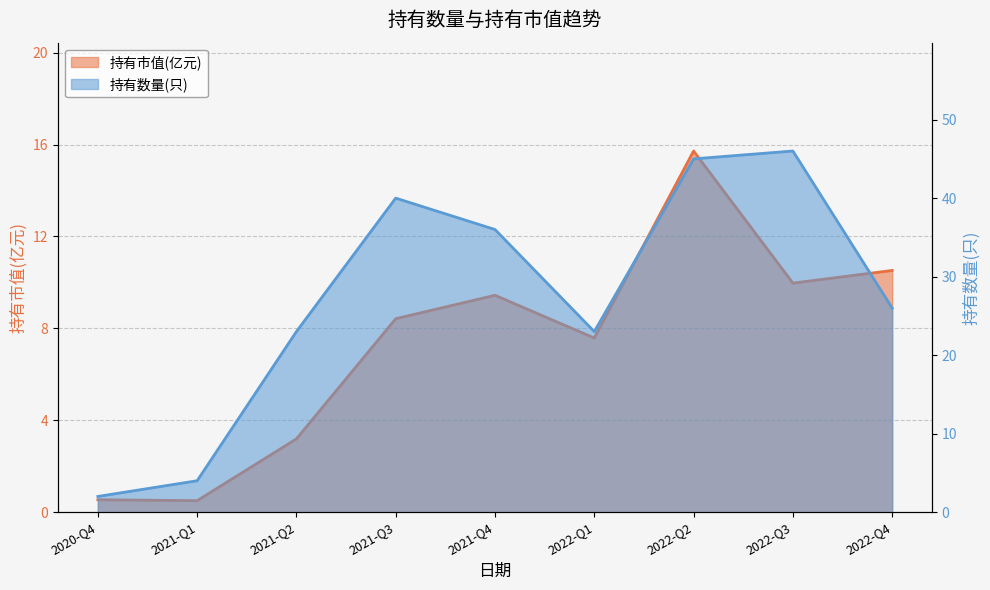

True or false: 持有数量(只) and 持有市值(亿元) cross at least once.

False